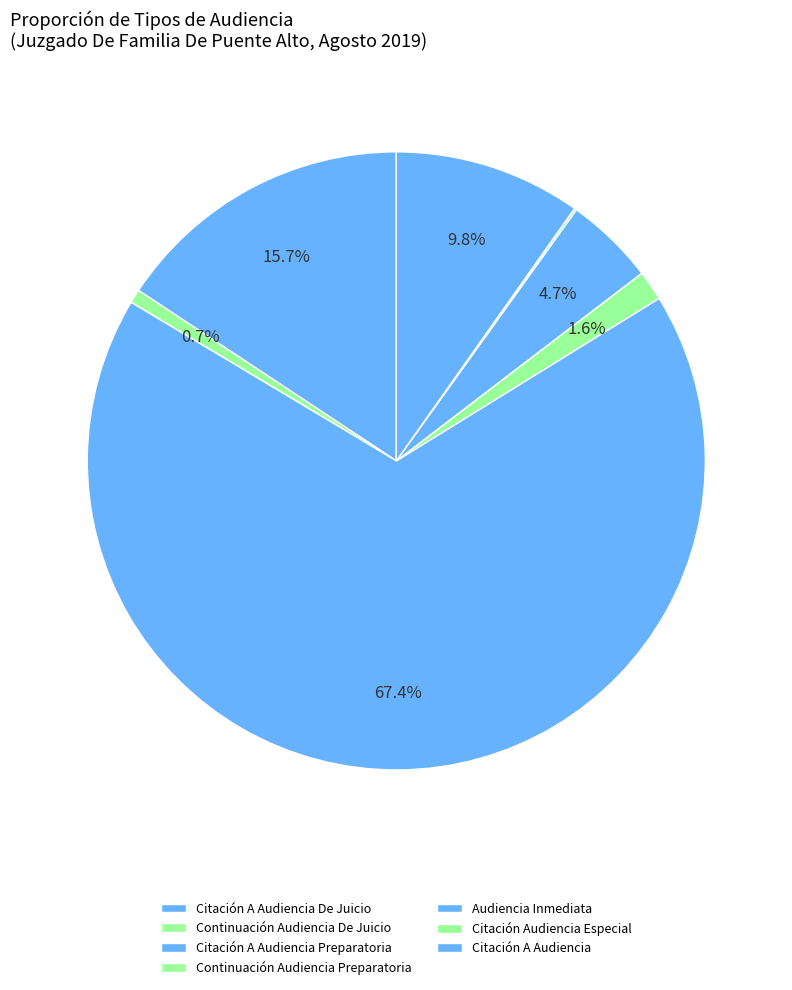

Which category has the smallest portion of the pie?

Citación Audiencia Especial